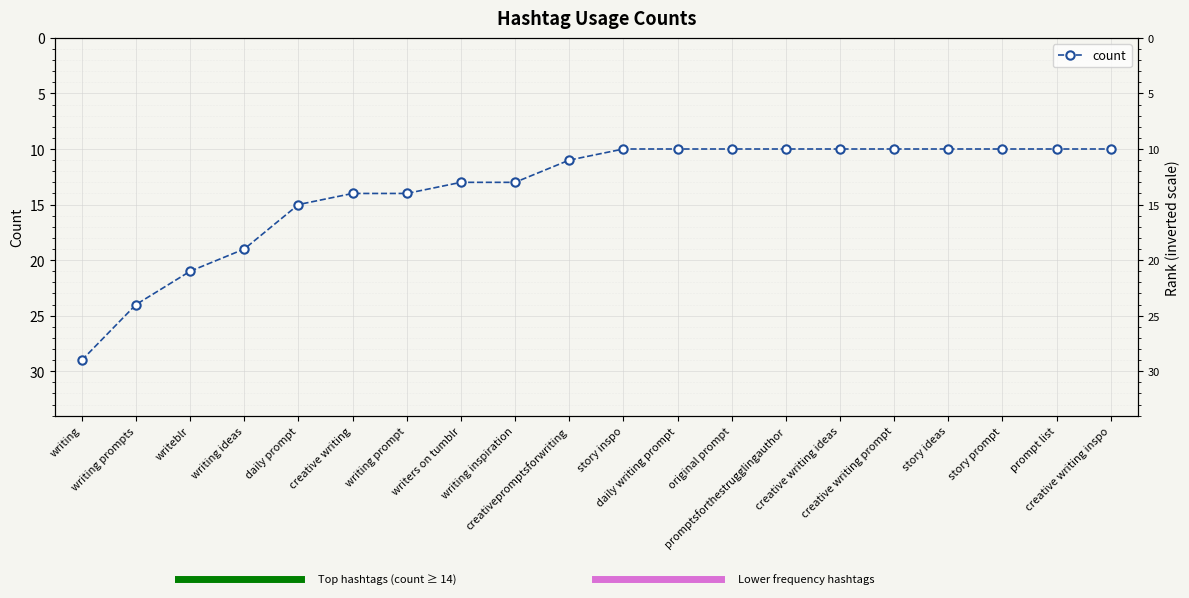

Which has a higher value, promptsforthestrugglingauthor or original prompt?

promptsforthestrugglingauthor